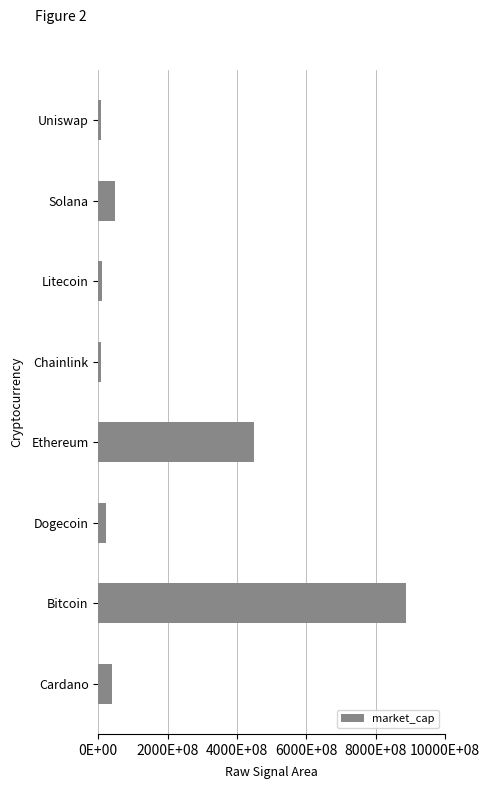

Are the bars horizontal?

Yes